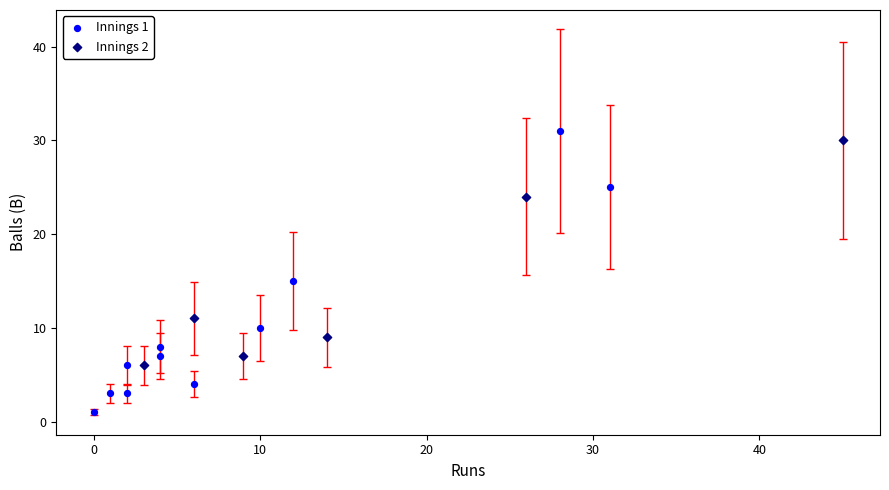

What are all the series names shown in the legend?

Innings 1, Innings 2